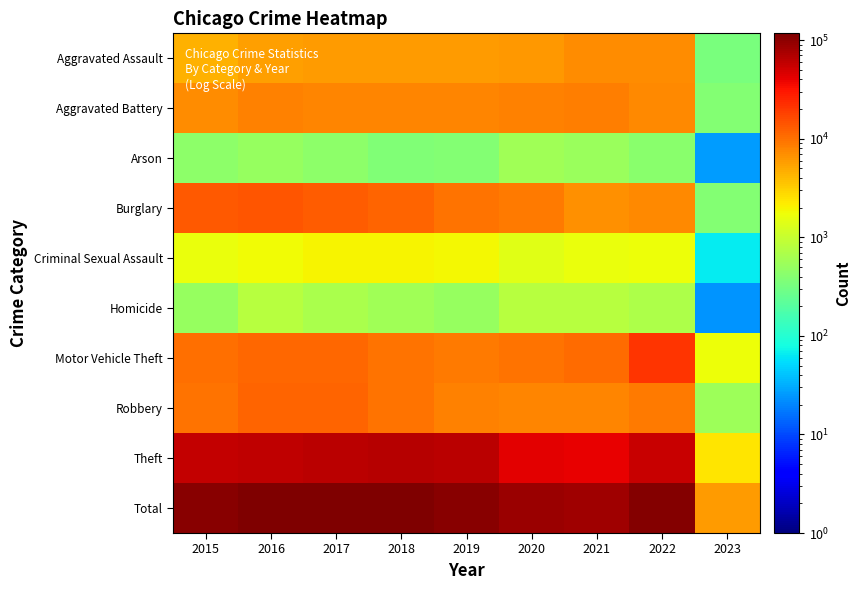

Reading left to right, what are all the values shown in this chart?

Aggravated Assault: 2015=4480	2016=5712	2017=5793	2018=6001	2019=5840	2020=6263	2021=7243	2022=7269	2023=331
Aggravated Battery: 2015=7018	2016=8085	2017=7845	2018=7734	2019=7857	2020=8319	2021=8346	2022=7487	2023=378
Arson: 2015=448	2016=515	2017=444	2018=373	2019=376	2020=589	2021=527	2022=422	2023=26
Burglary: 2015=13184	2016=14289	2017=13001	2018=11746	2019=9639	2020=8757	2021=6659	2022=7579	2023=383
Criminal Sexual Assault: 2015=1669	2016=1816	2017=1940	2018=1976	2019=1877	2020=1451	2021=1685	2022=1735	2023=65
Homicide: 2015=496	2016=786	2017=672	2018=589	2019=498	2020=787	2021=803	2022=710	2023=24
Motor Vehicle Theft: 2015=10068	2016=11286	2017=11380	2018=9983	2019=8977	2020=9953	2021=10596	2022=21382	2023=1718
Robbery: 2015=9638	2016=11960	2017=11880	2018=9679	2019=7994	2020=7855	2021=7919	2022=8965	2023=549
Theft: 2015=57350	2016=61618	2017=64381	2018=65285	2019=62485	2020=41310	2021=40773	2022=54511	2023=2325
Total: 2015=104351	2016=116067	2017=117336	2018=113366	2019=105543	2020=85284	2021=84551	2022=110060	2023=5799